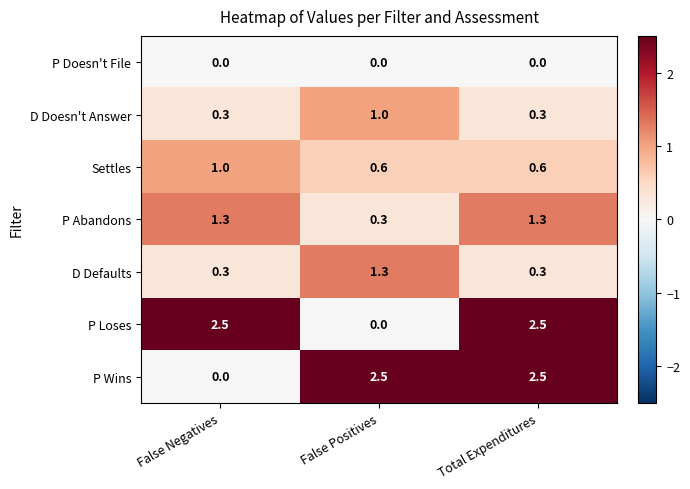

Reading right to left, transcribe all the data shown in this chart.

P Doesn't File: 0.0	0.0	0.0
D Doesn't Answer: 0.3	1.0	0.3
Settles: 0.6	0.6	1.0
P Abandons: 1.3	0.3	1.3
D Defaults: 0.3	1.3	0.3
P Loses: 2.5	0.0	2.5
P Wins: 2.5	2.5	0.0